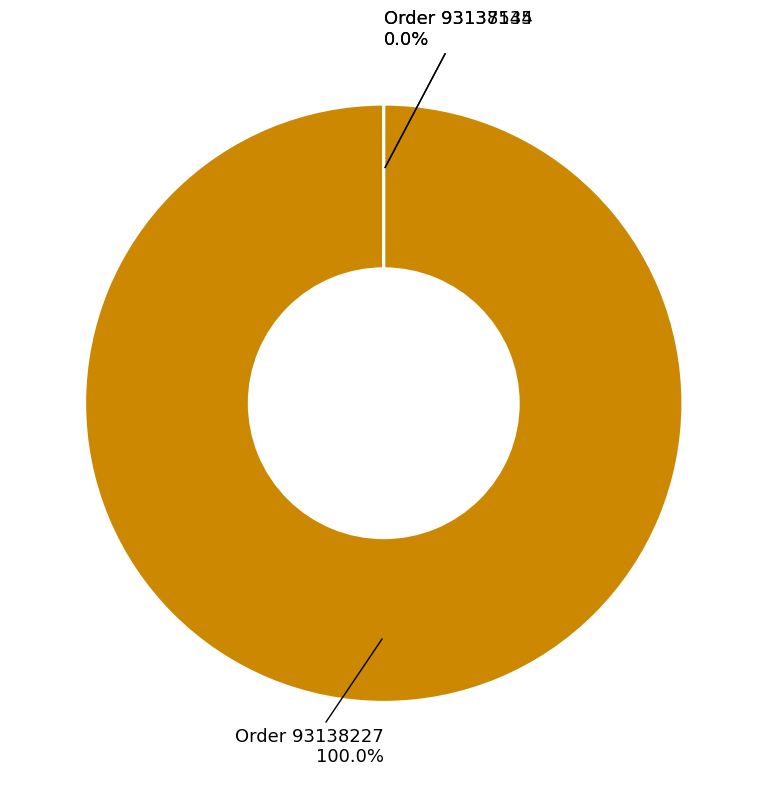

Is there any slice that represents more than half of the pie?

Yes